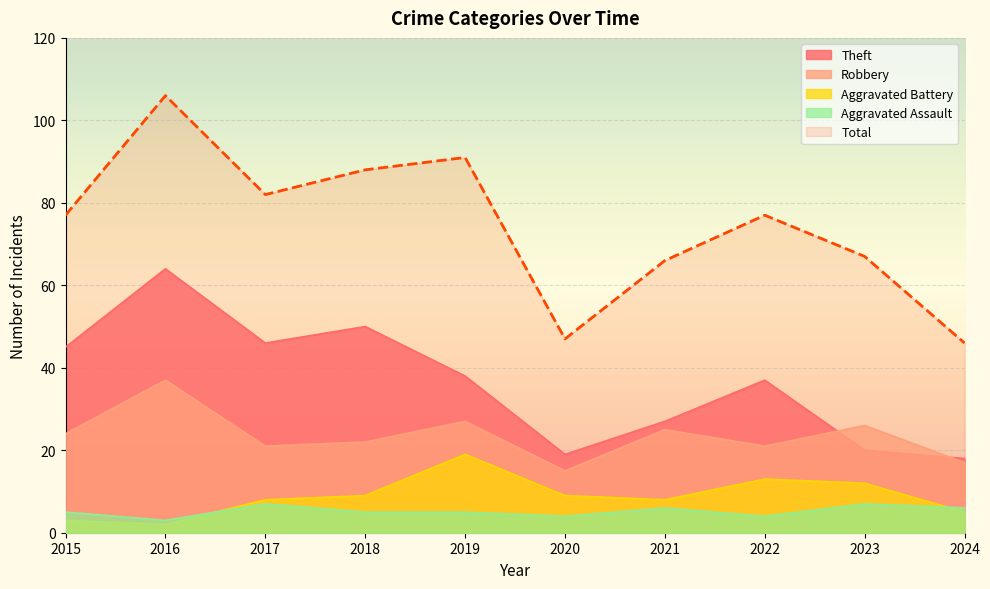

Count the number of data series in this chart.

5